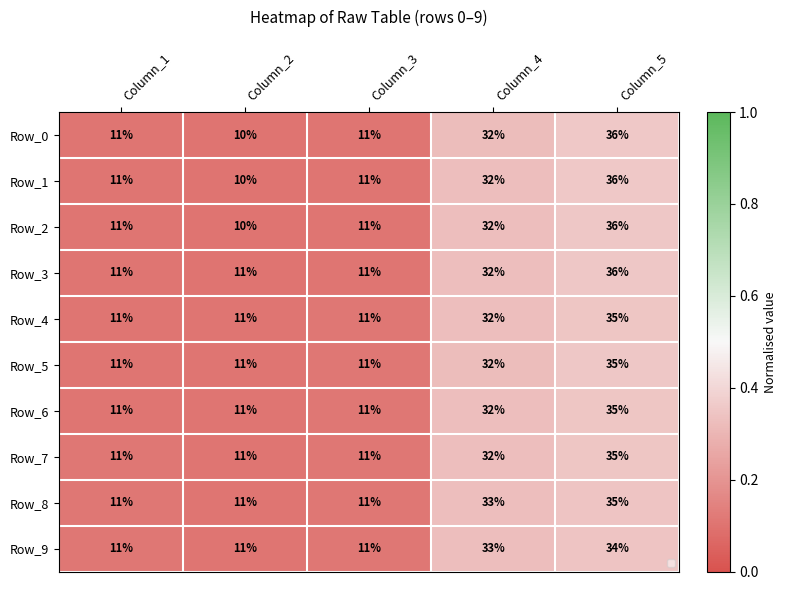

How many Row_7 values are between 11 and 32?

4